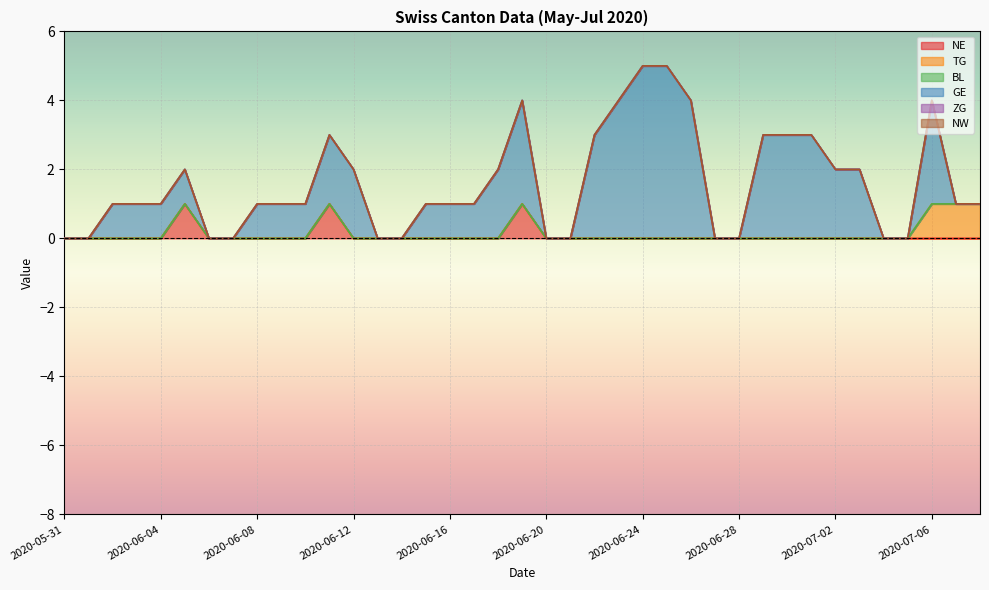

What is the maximum value for NE?

1